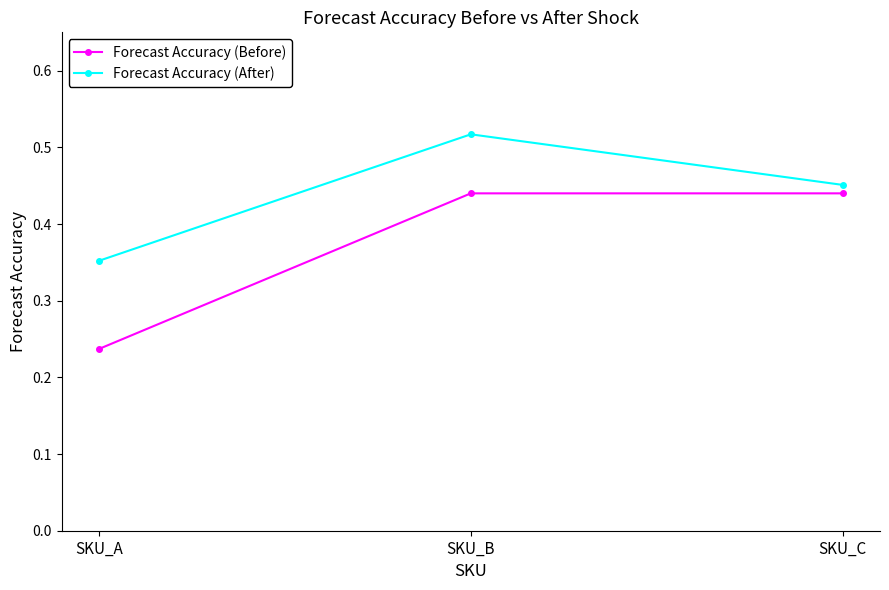

Rank the categories by Forecast Accuracy (After) value from highest to lowest.

SKU_B, SKU_C, SKU_A